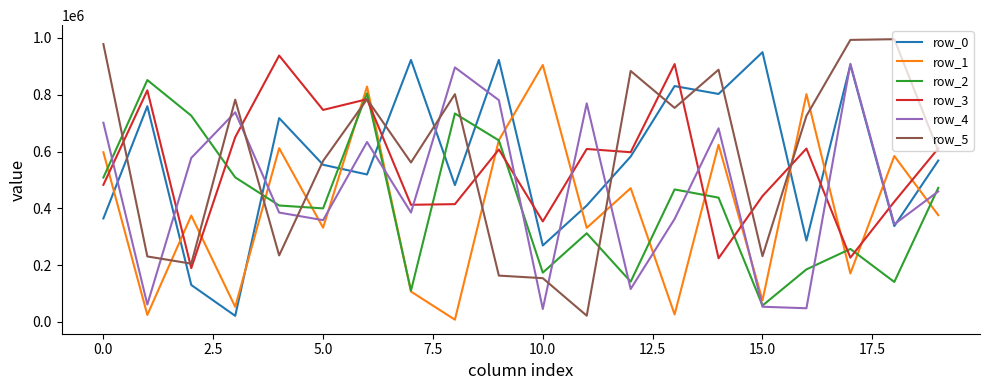

Which series ends up on top after the final intersection of row_1 and row_5?

row_5